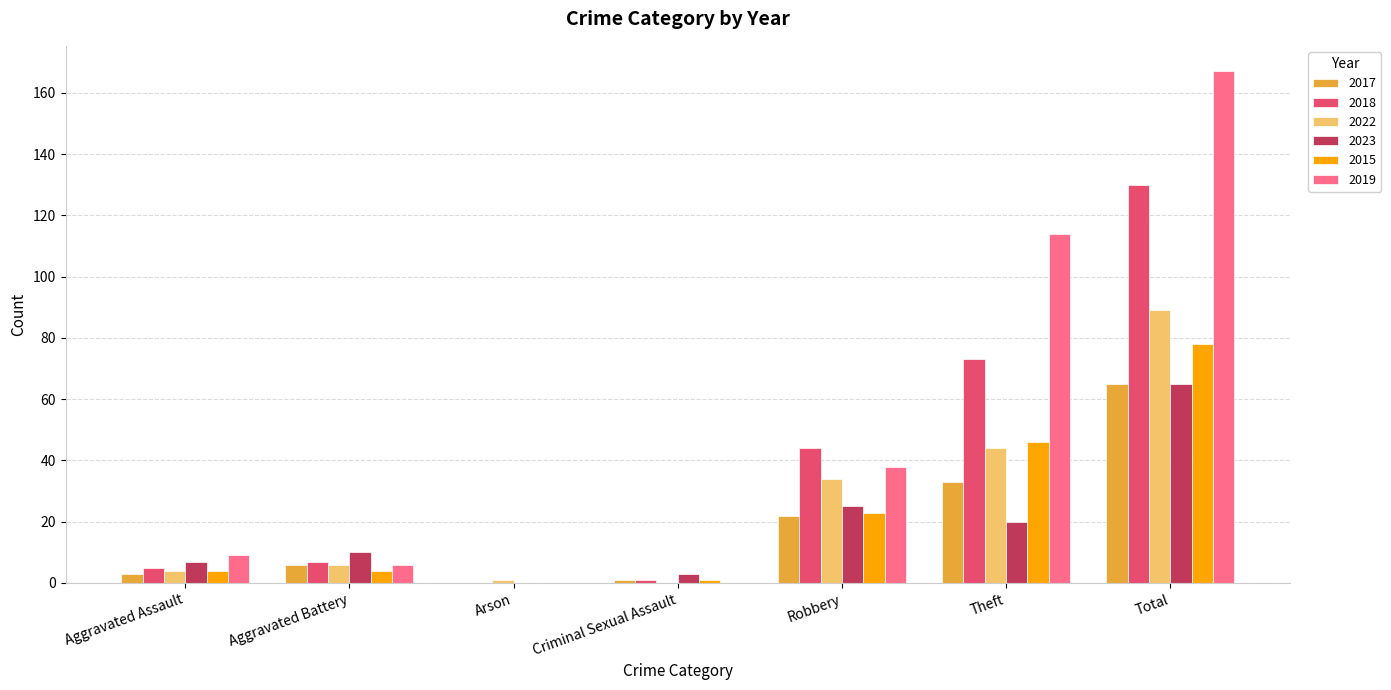

True or false: 2022 has a value of 4 at Aggravated Assault.

True